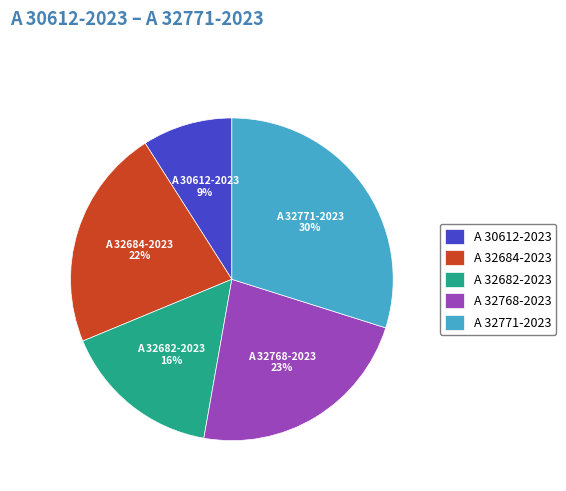

Which category has the biggest portion of the pie?

A 32771-2023